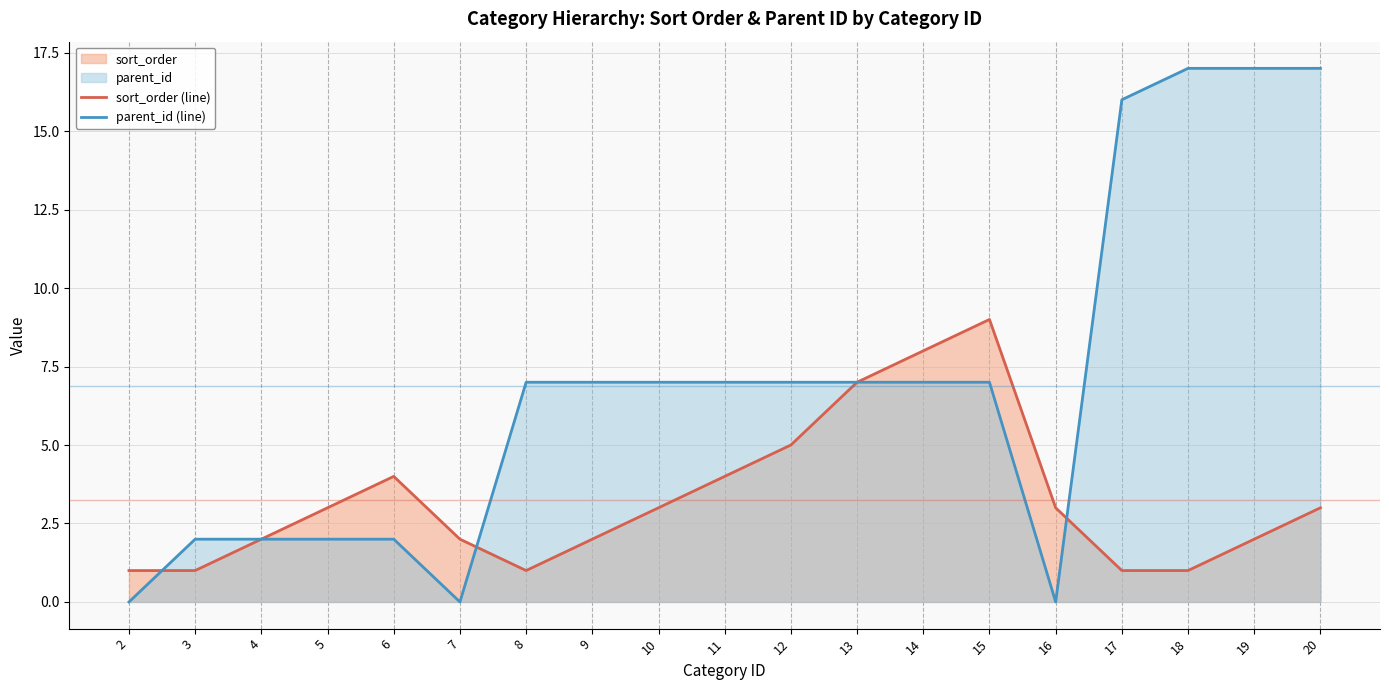

Is it true that sort_order (line) equals 2 at 18?

False